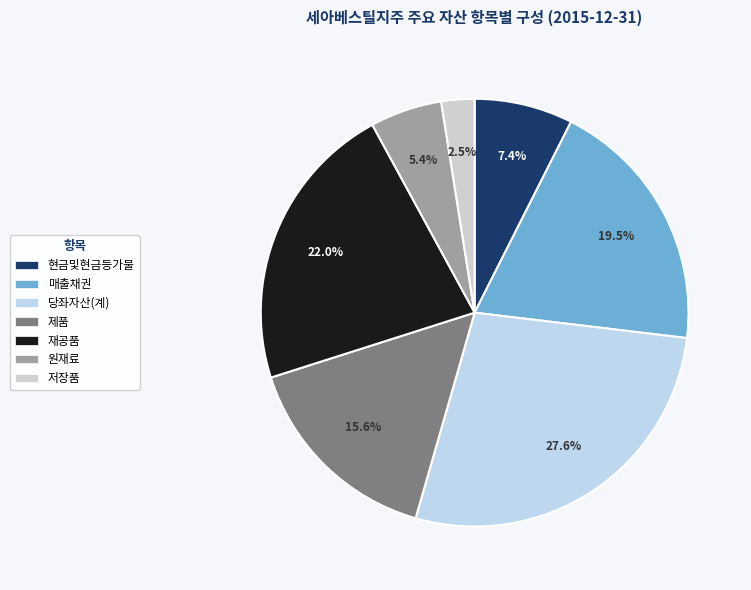

Is 재공품 the majority of the pie?

No